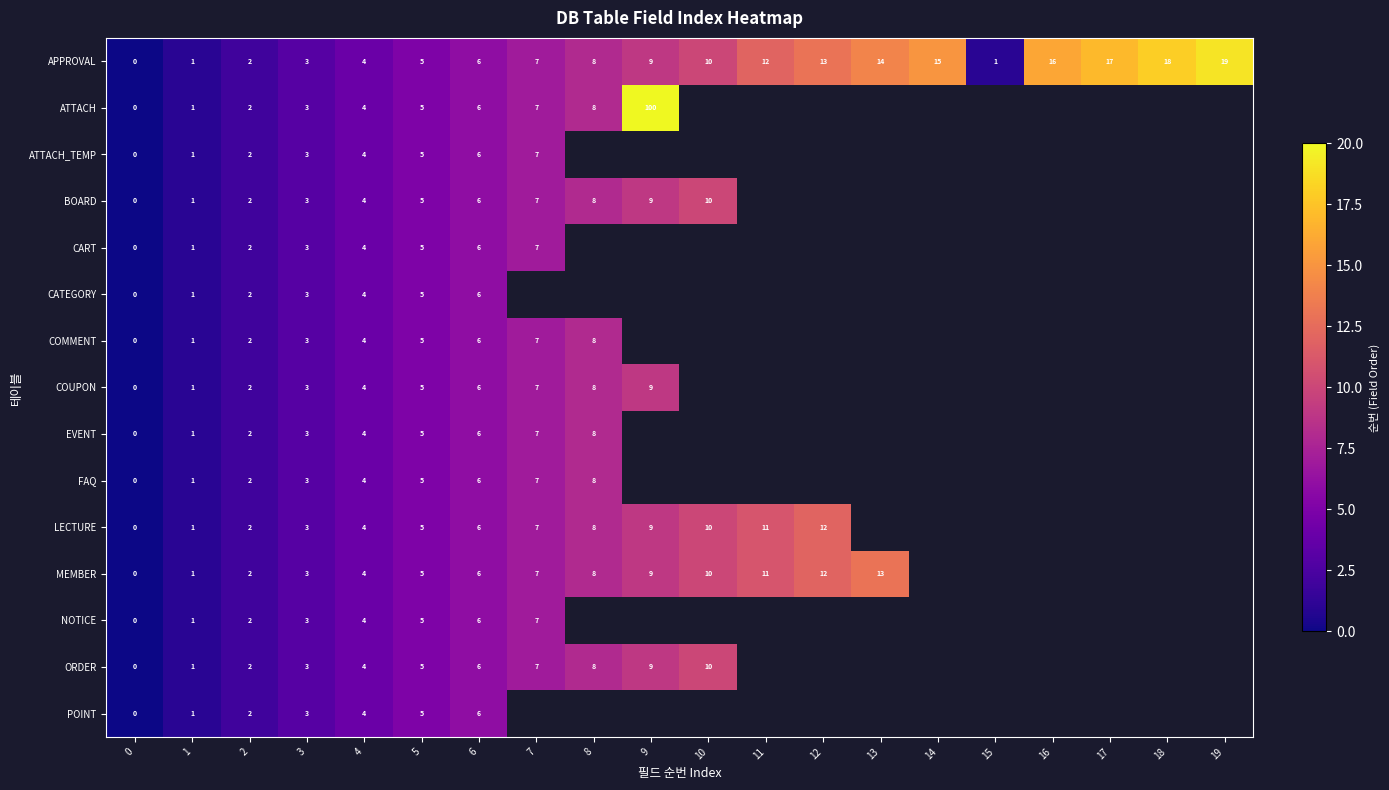

The value of ATTACH at 4 is 1. True or false?

False